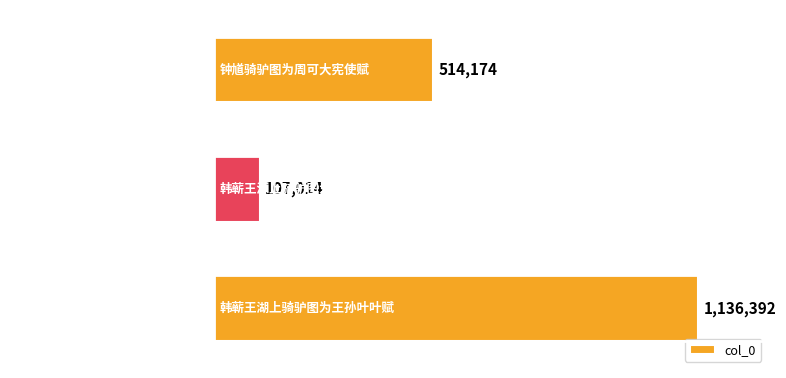

What is the smallest value displayed?

107014